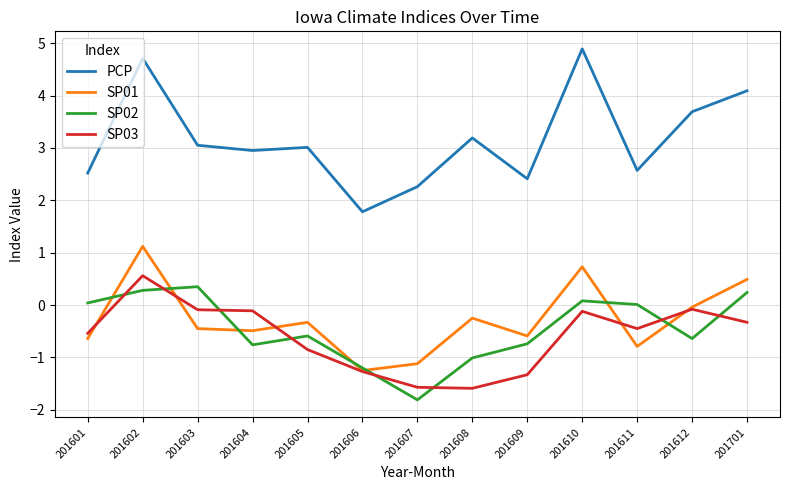

What is the highest value of the PCP series?

4.9